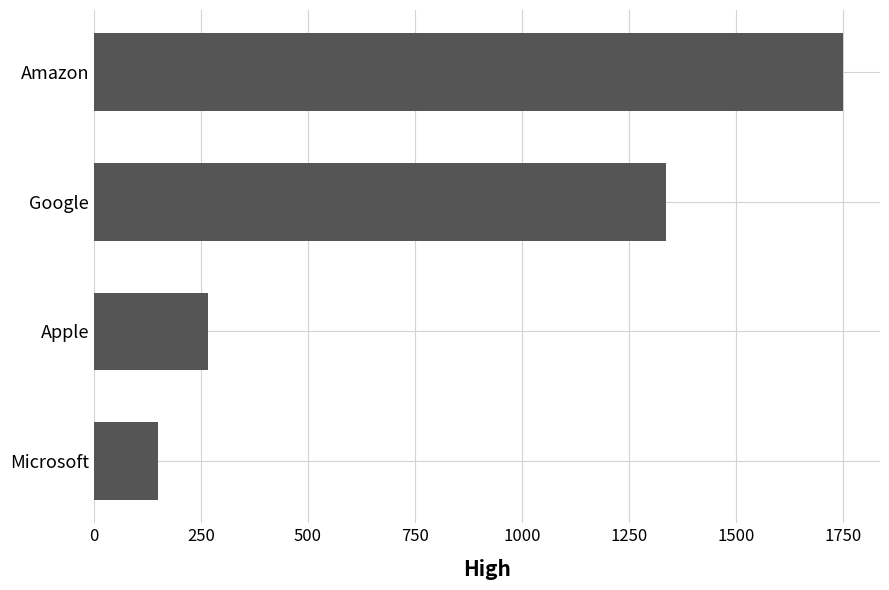

What is the minimum value shown in the chart?

150.2